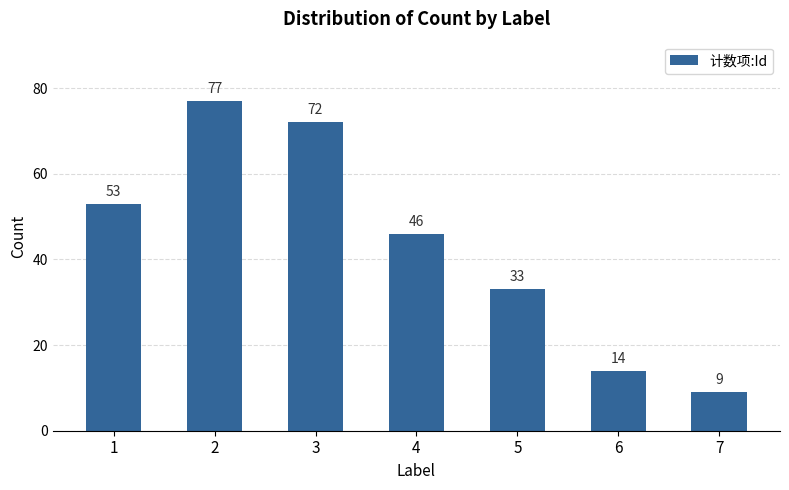

At which label does the data first exceed 46?

1